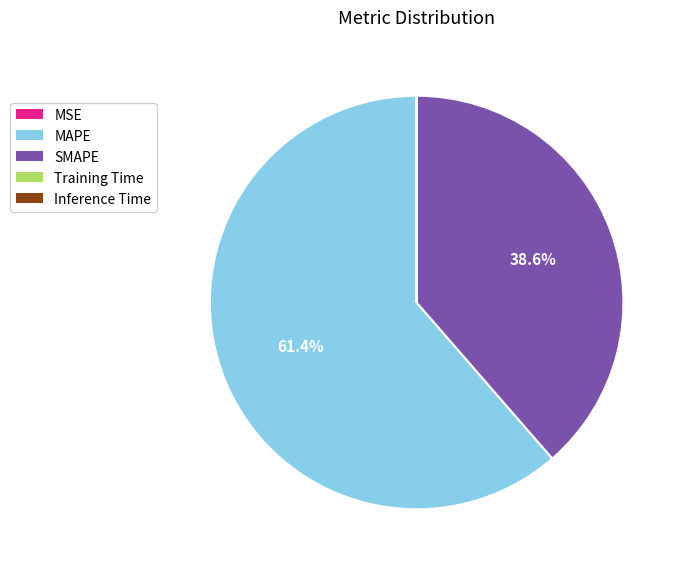

Which category accounts for the majority?

MAPE